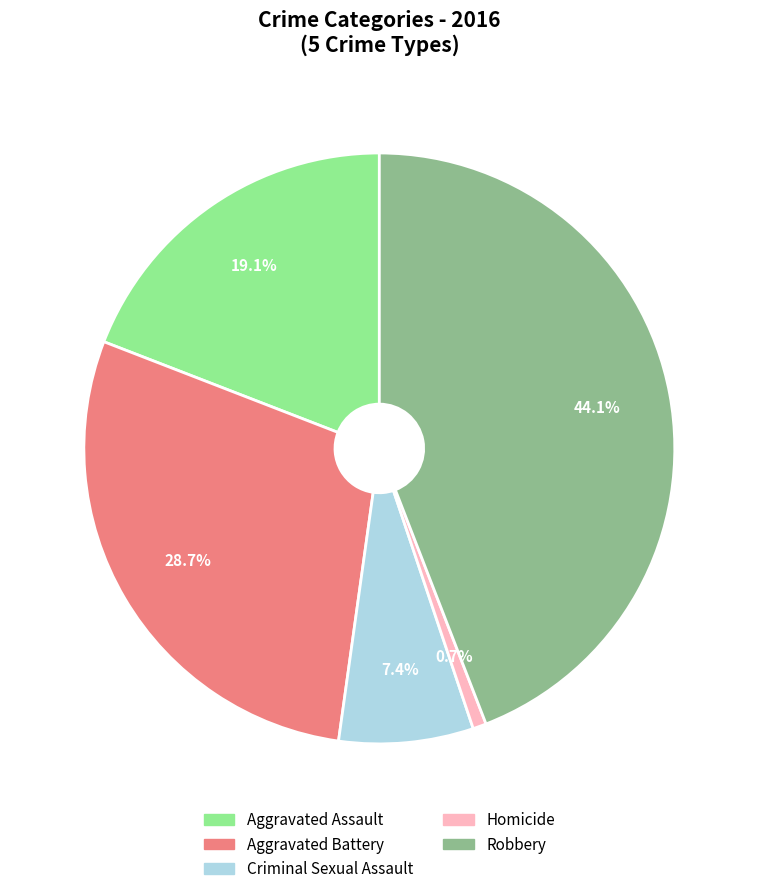

How many slices are in this pie chart?

5